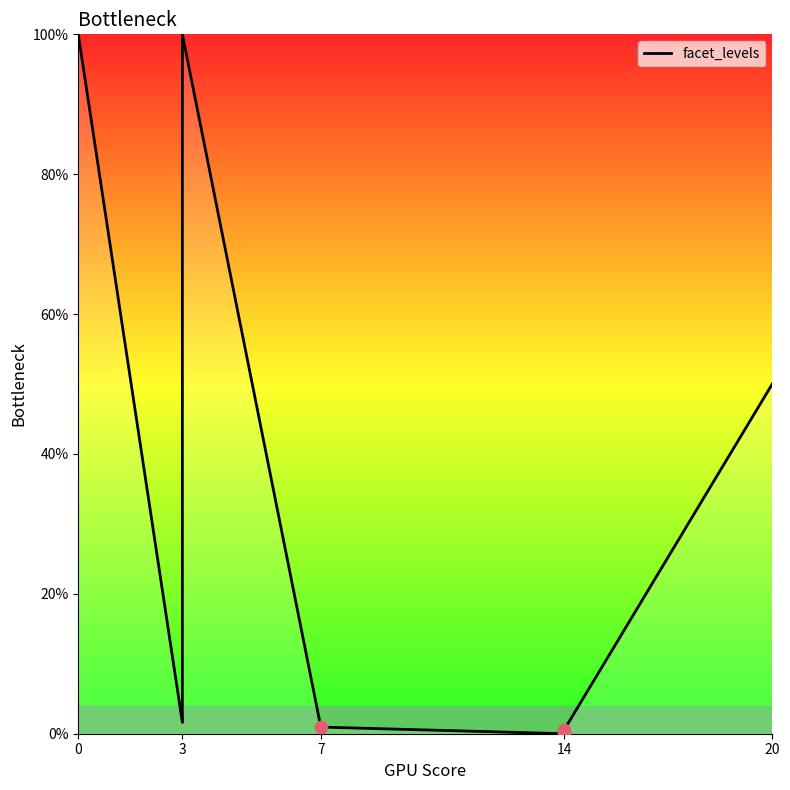

Which has a higher value, 3 or 3?

3